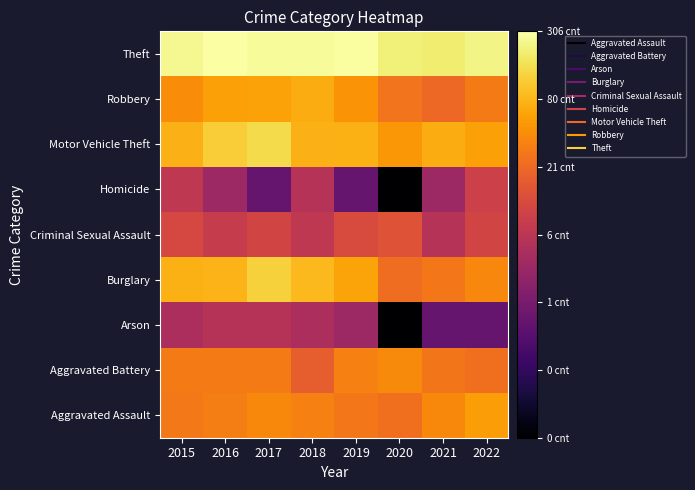

Reading right to left, list all the values displayed in this chart.

Aggravated Assault: 2022=1.7	2021=1.6	2020=1.4	2019=1.4	2018=1.5	2017=1.6	2016=1.5	2015=1.5
Aggravated Battery: 2022=1.4	2021=1.4	2020=1.6	2019=1.5	2018=1.2	2017=1.5	2016=1.5	2015=1.5
Arson: 2022=0.0	2021=0.0	2020=-1.0	2019=0.5	2018=0.6	2017=0.7	2016=0.7	2015=0.6
Burglary: 2022=1.6	2021=1.4	2020=1.4	2019=1.8	2018=1.9	2017=2.1	2016=1.9	2015=1.9
Criminal Sexual Assault: 2022=1.0	2021=0.7	2020=1.1	2019=1.0	2018=0.8	2017=1.0	2016=0.8	2015=1.0
Homicide: 2022=0.9	2021=0.5	2020=-1.0	2019=0.0	2018=0.7	2017=0.0	2016=0.5	2015=0.8
Motor Vehicle Theft: 2022=1.8	2021=1.8	2020=1.7	2019=1.9	2018=1.9	2017=2.2	2016=2.1	2015=1.9
Robbery: 2022=1.5	2021=1.3	2020=1.4	2019=1.7	2018=1.8	2017=1.8	2016=1.8	2015=1.6
Theft: 2022=2.4	2021=2.3	2020=2.3	2019=2.5	2018=2.4	2017=2.4	2016=2.5	2015=2.4